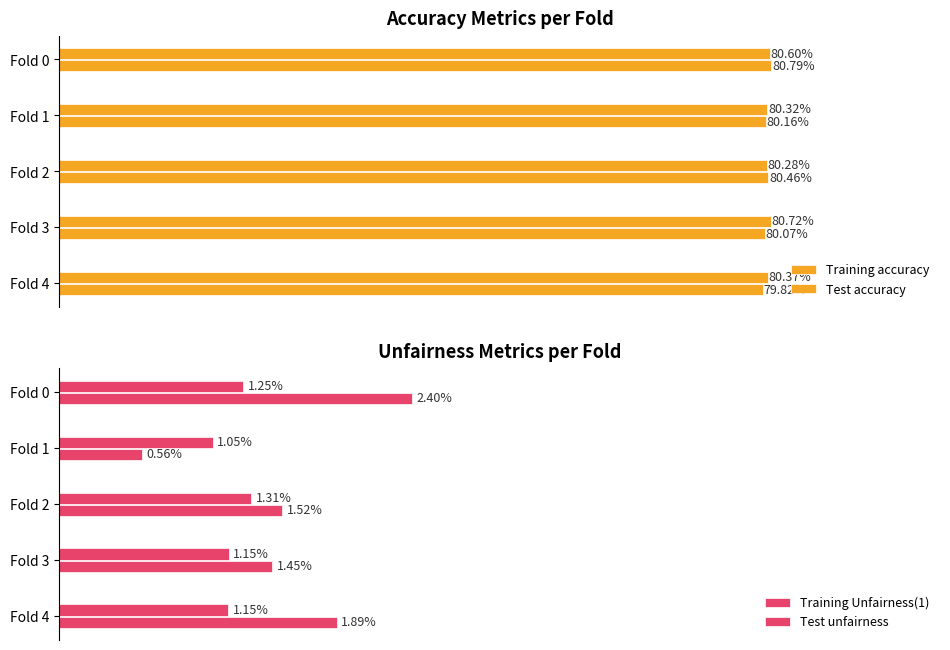

What is the value of the Training accuracy bar at the 4th from the left?

0.8